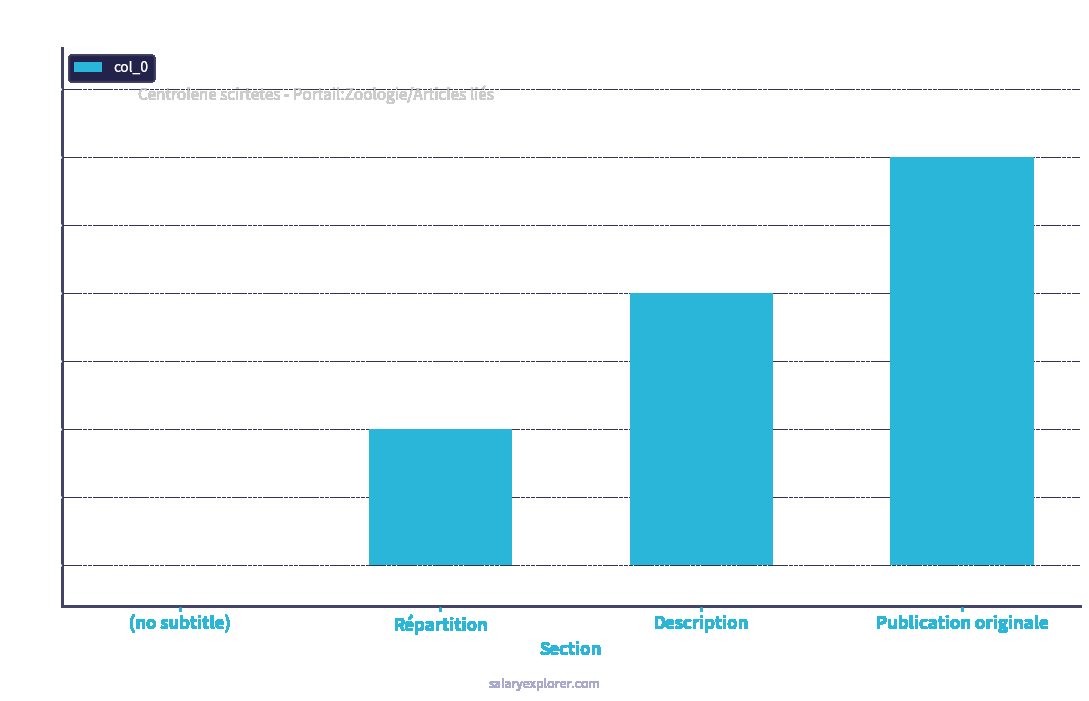

Reading left to right, what are all the values shown in this chart?

(no subtitle)=0	Répartition=1	Description=2	Publication originale=3